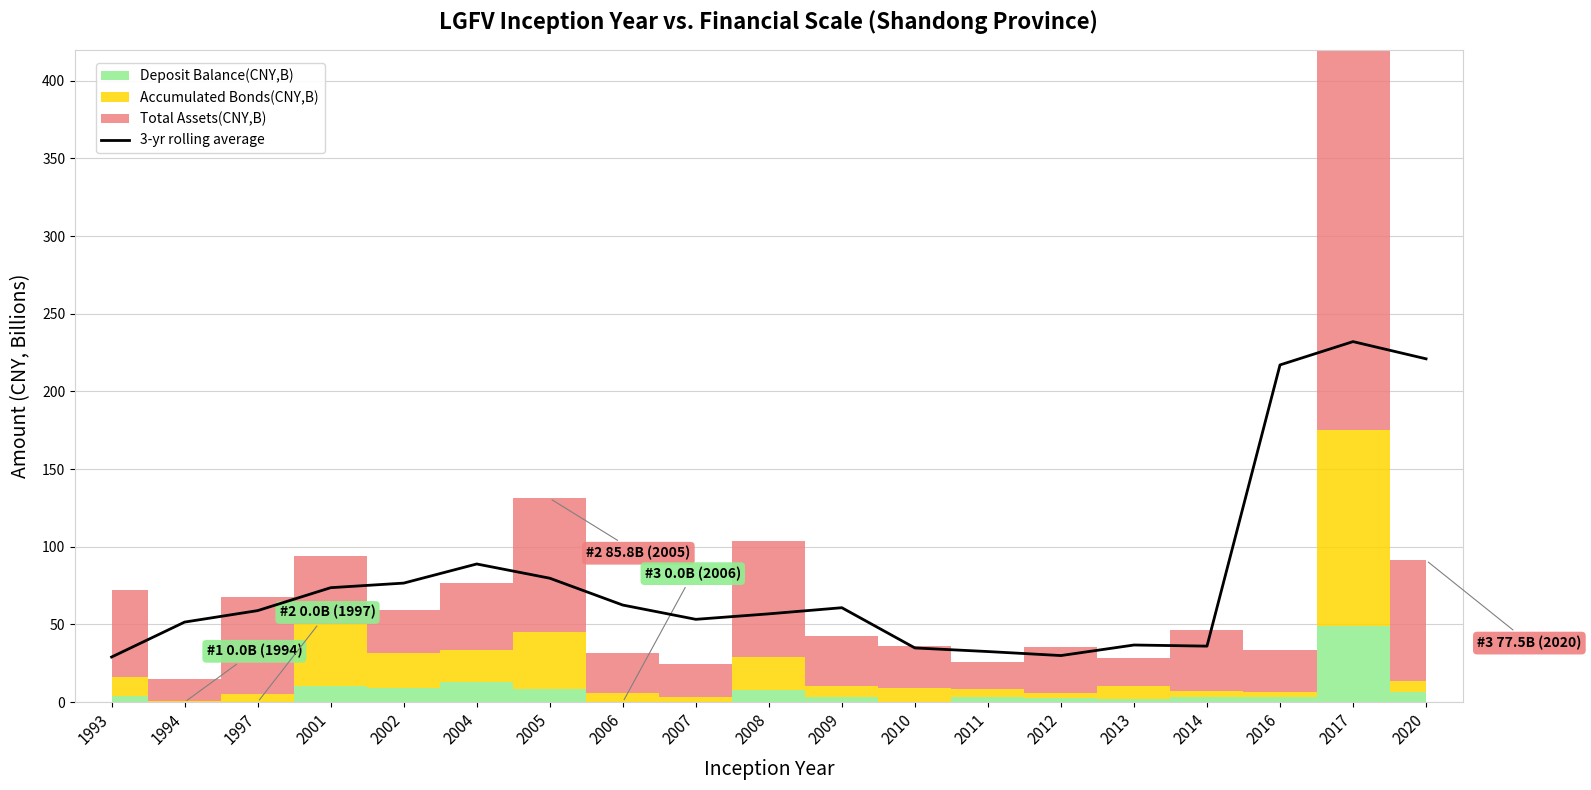

How many data points does each series have?

19